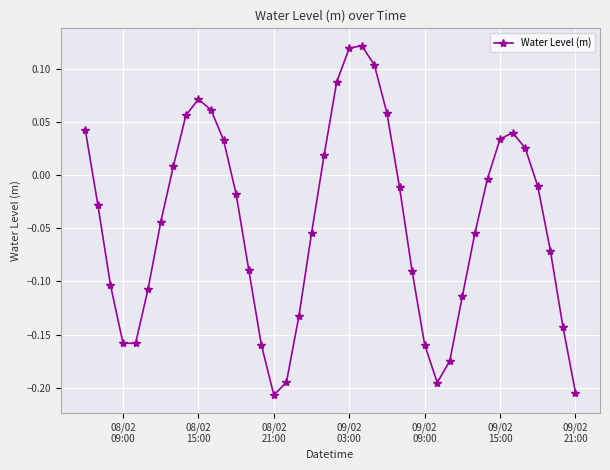

True or false: there are more than 0 points higher than both neighbors.

True